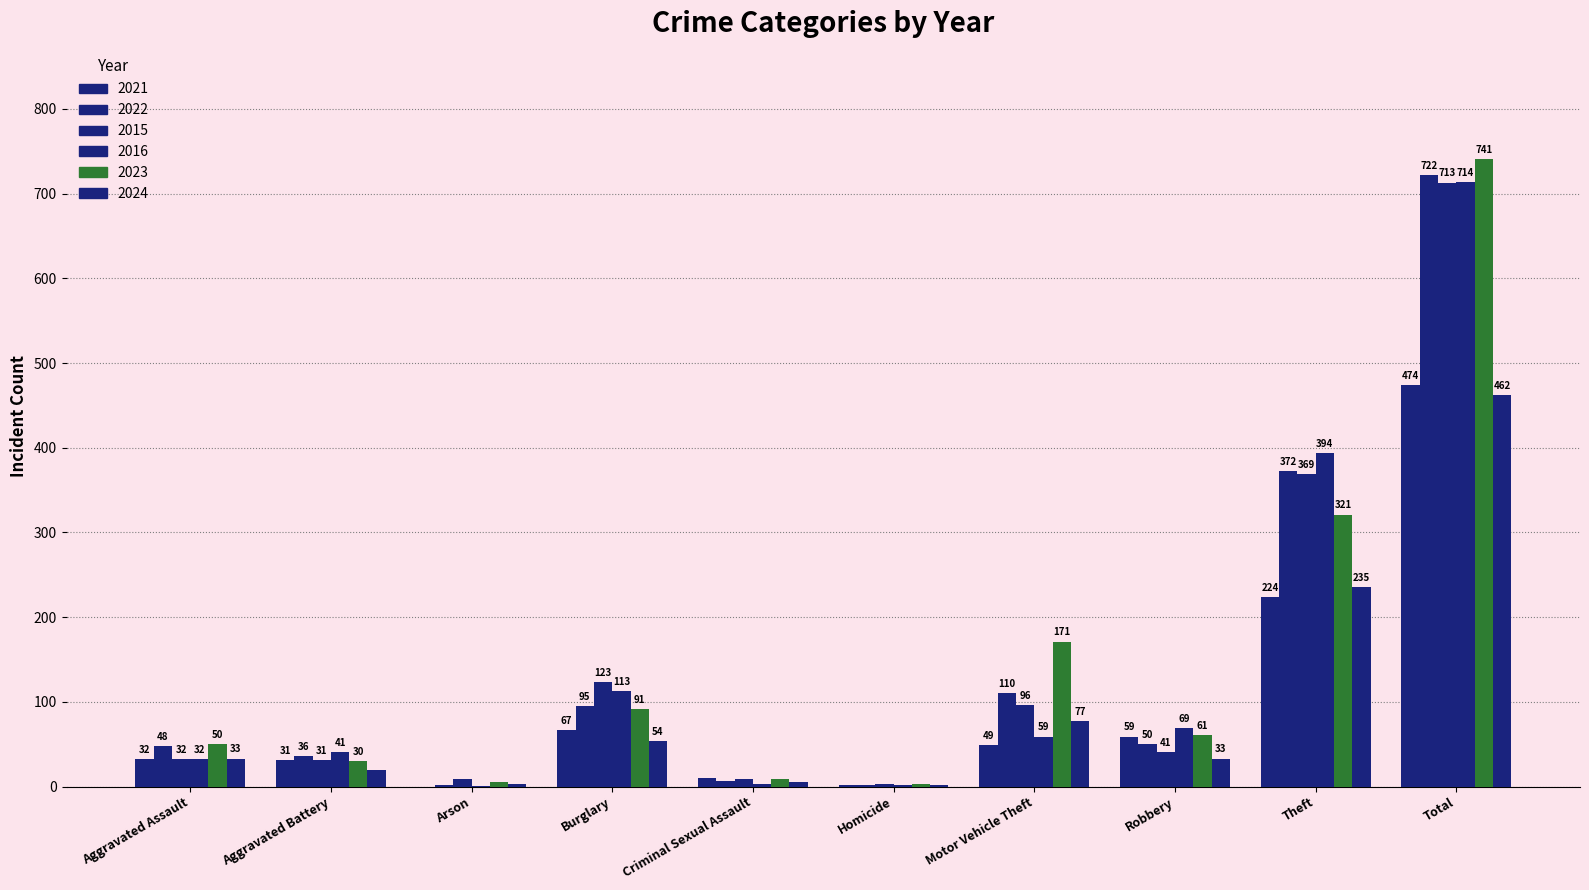

At which category is the sum across all series the highest?

Total